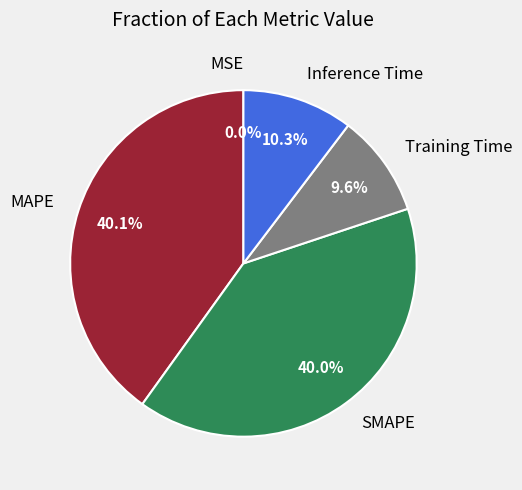

Combined, what portion of the pie is Training Time and Inference Time?

19.9%